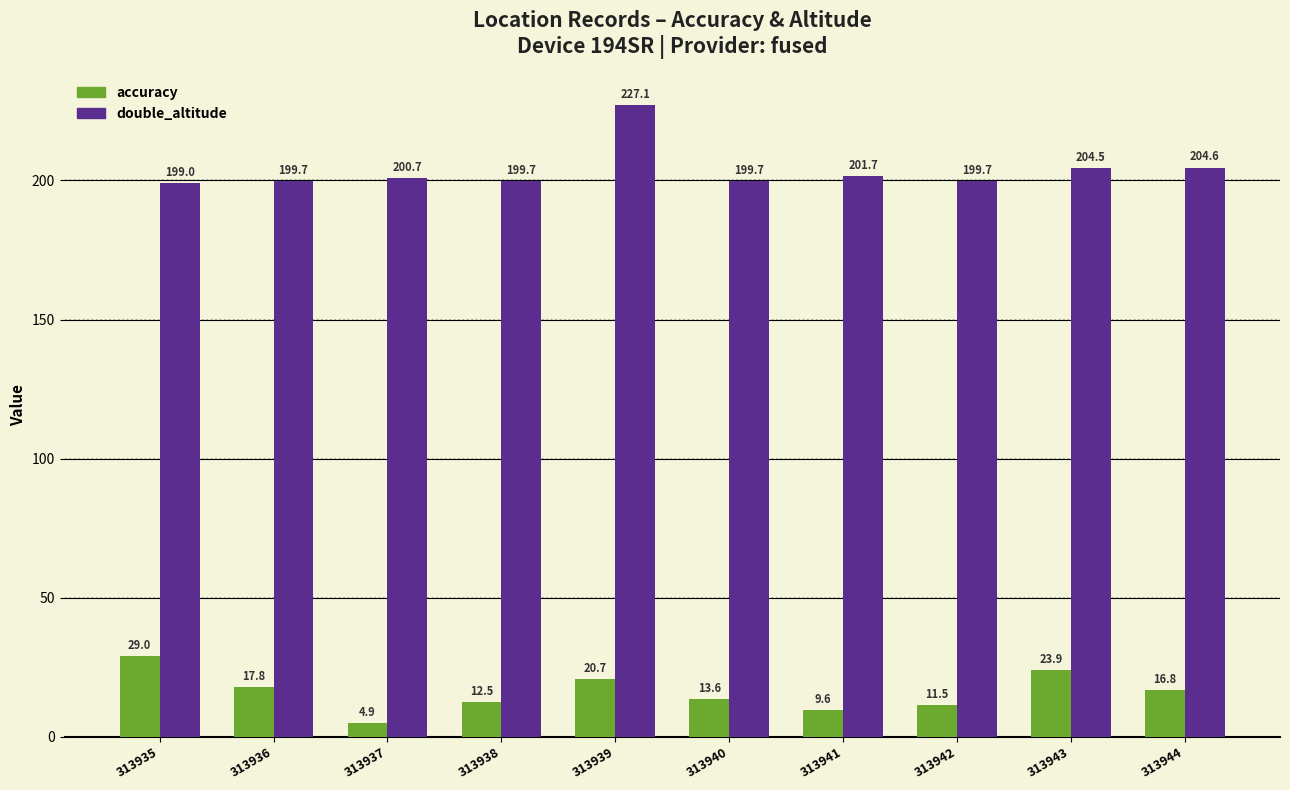

Which series has the largest total across all categories?

double_altitude